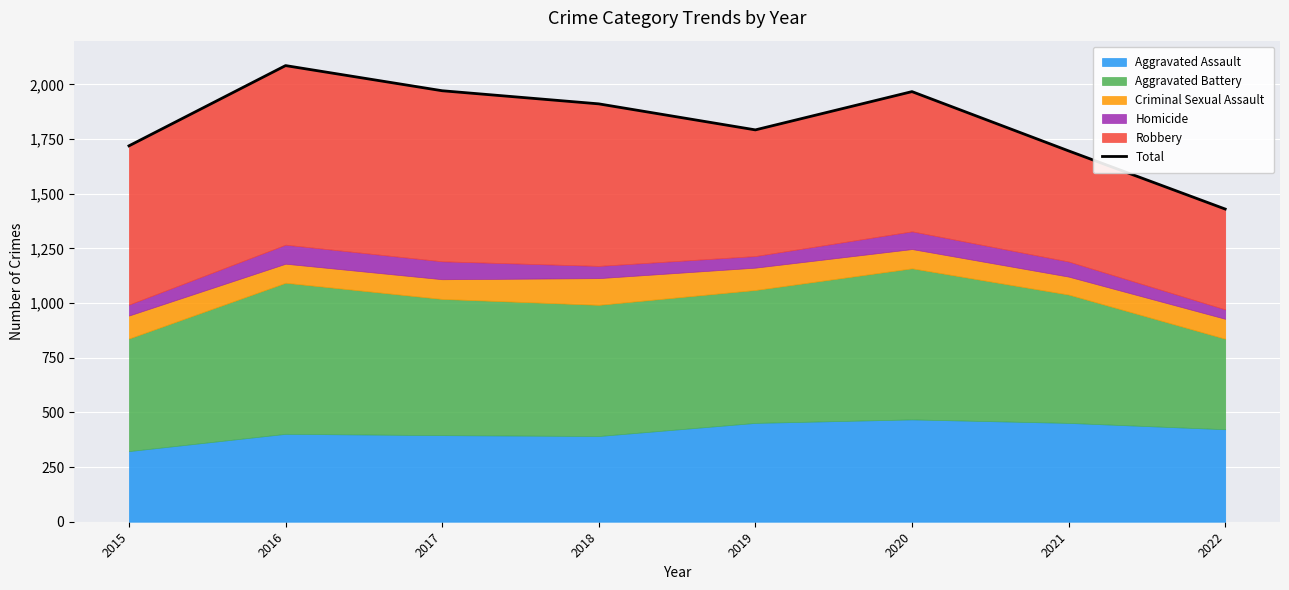

At which label does the data first exceed 1911?

2016